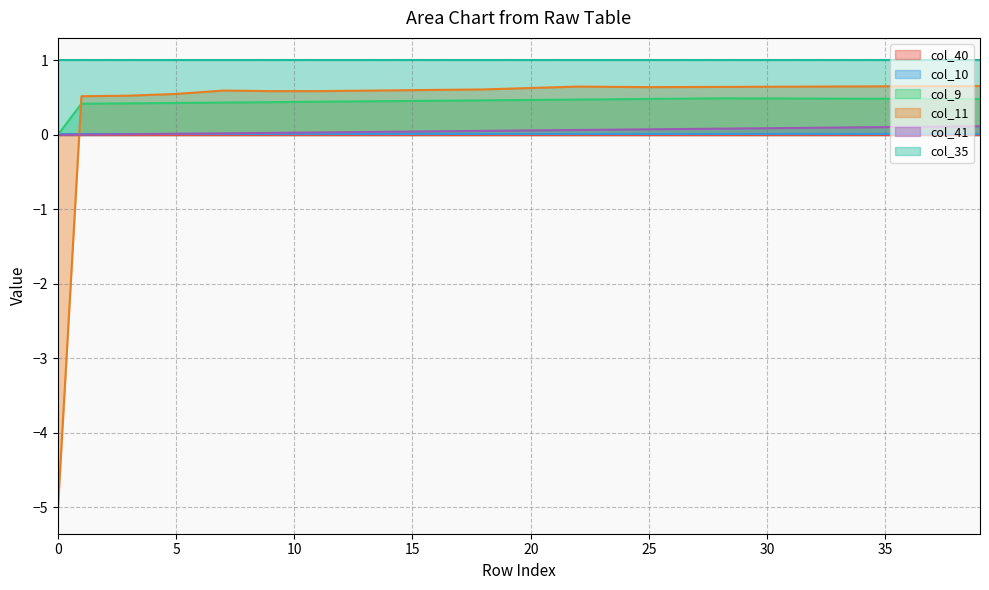

Which series ends up on top after the final intersection of col_10 and col_41?

col_41